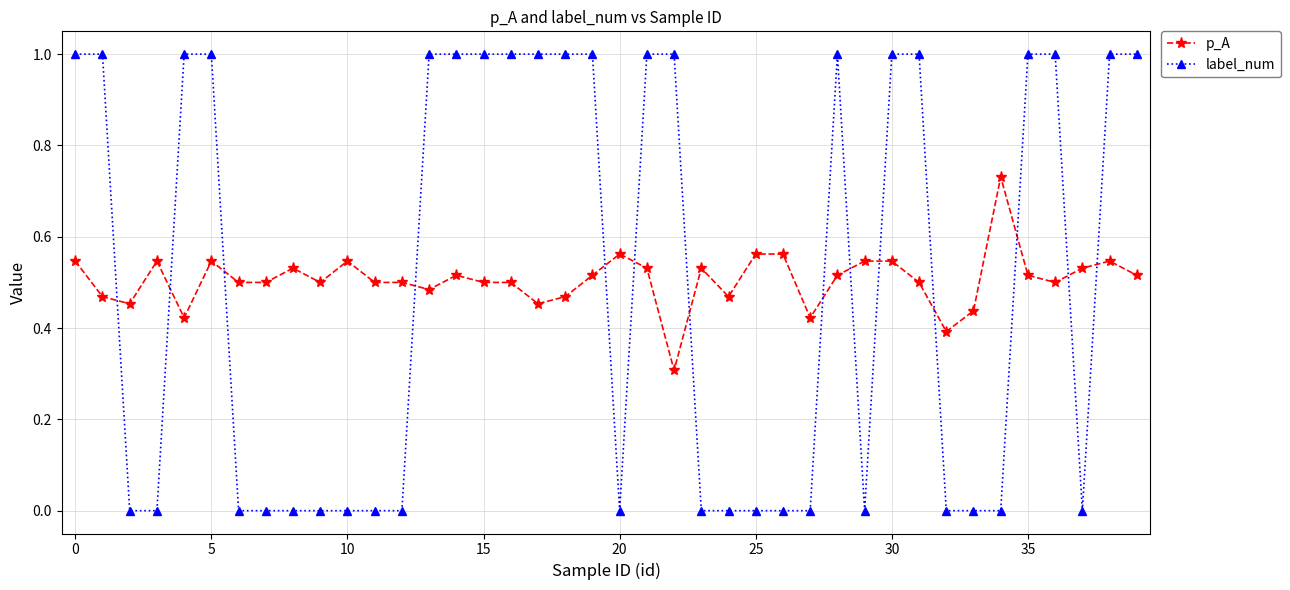

Rank the series by their maximum value, from lowest to highest.

p_A, label_num